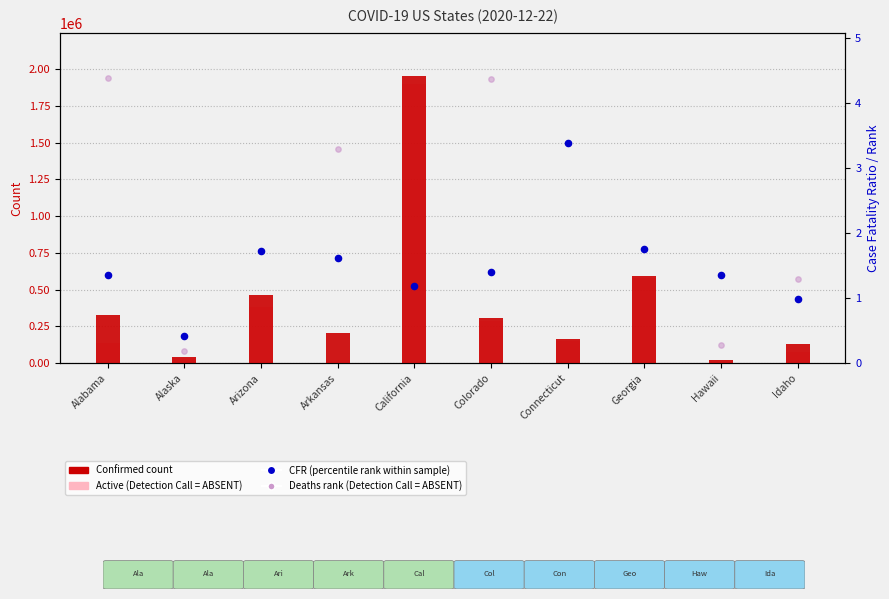

Which series has the largest total across all categories?

Confirmed